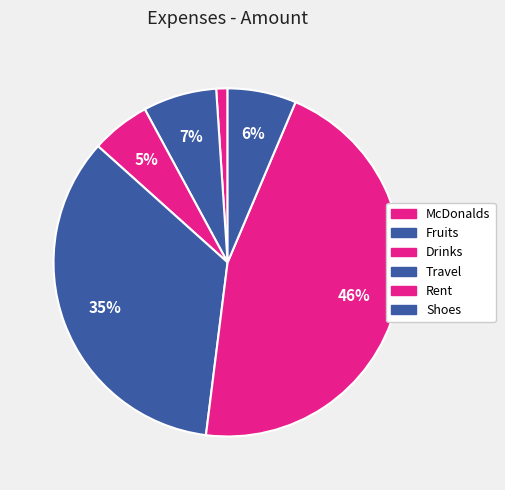

Is the sum of Shoes and Fruits greater than half?

No